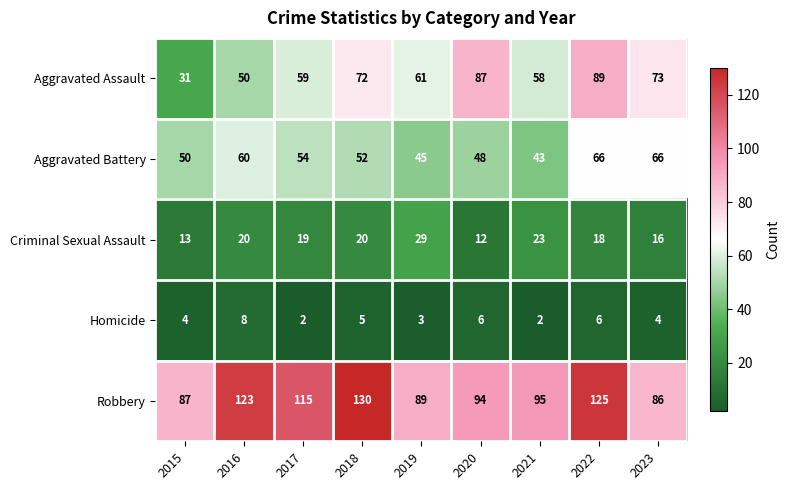

At which label does Robbery first exceed 95?

2016